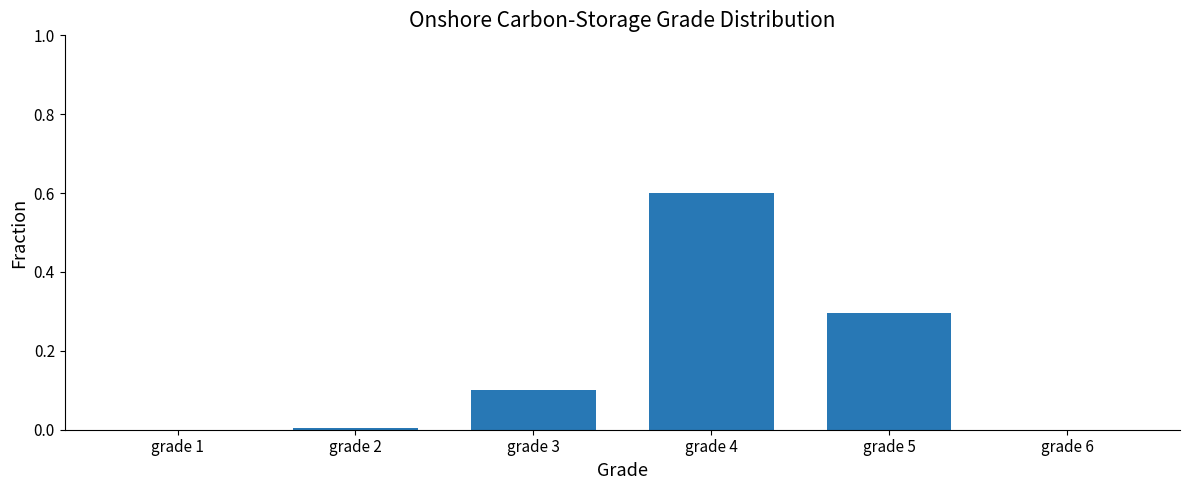

What is the sum of all values?

1.0